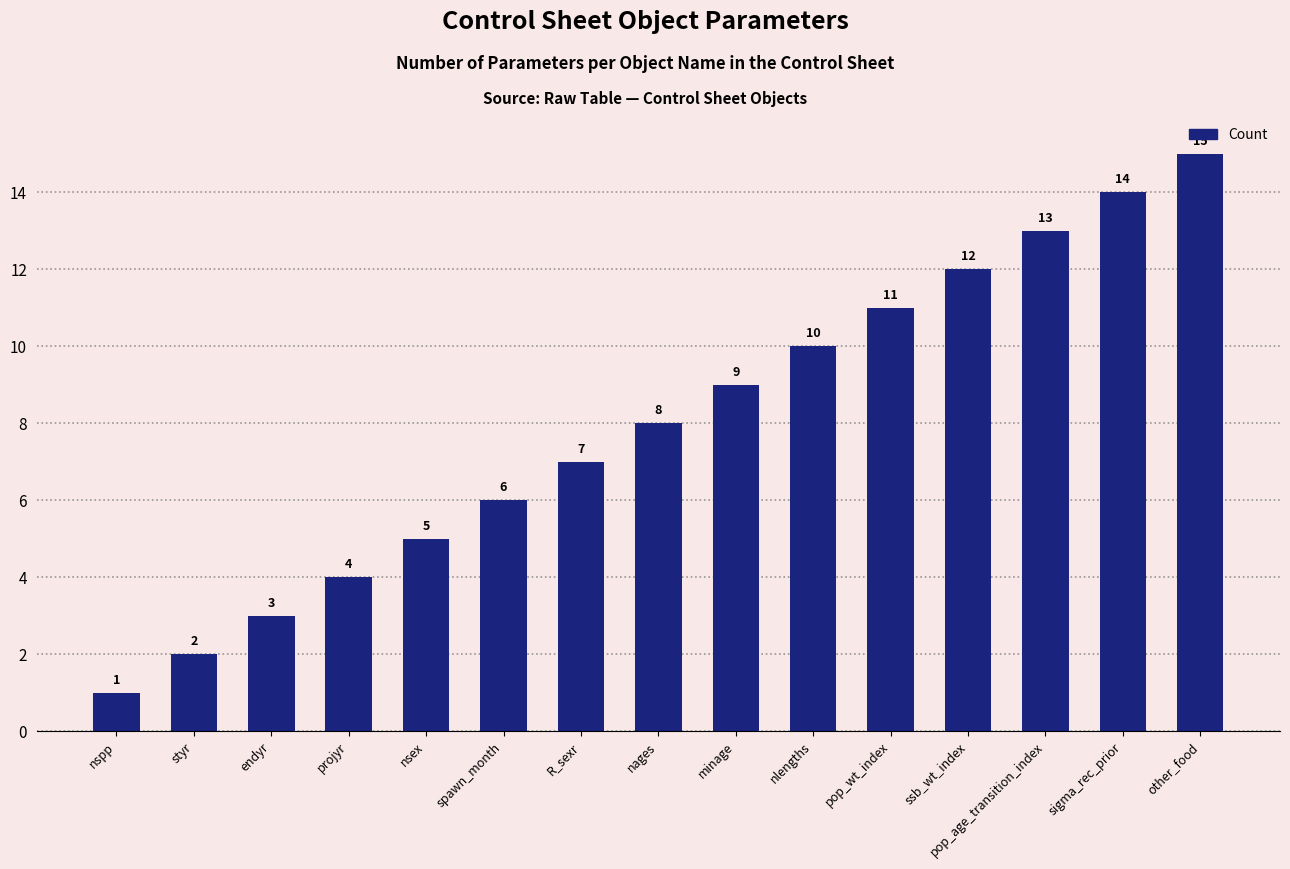

List the labels in order of value, smallest first.

nspp, styr, endyr, projyr, nsex, spawn_month, R_sexr, nages, minage, nlengths, pop_wt_index, ssb_wt_index, pop_age_transition_index, sigma_rec_prior, other_food